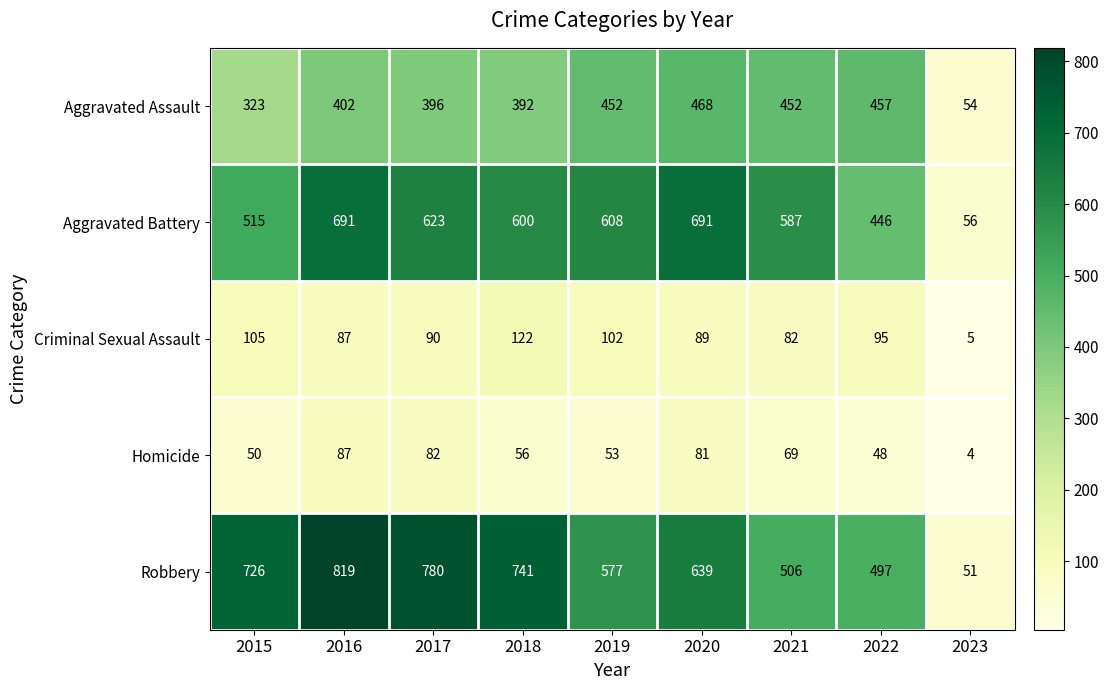

The value of Homicide at 2017 is 35. True or false?

False